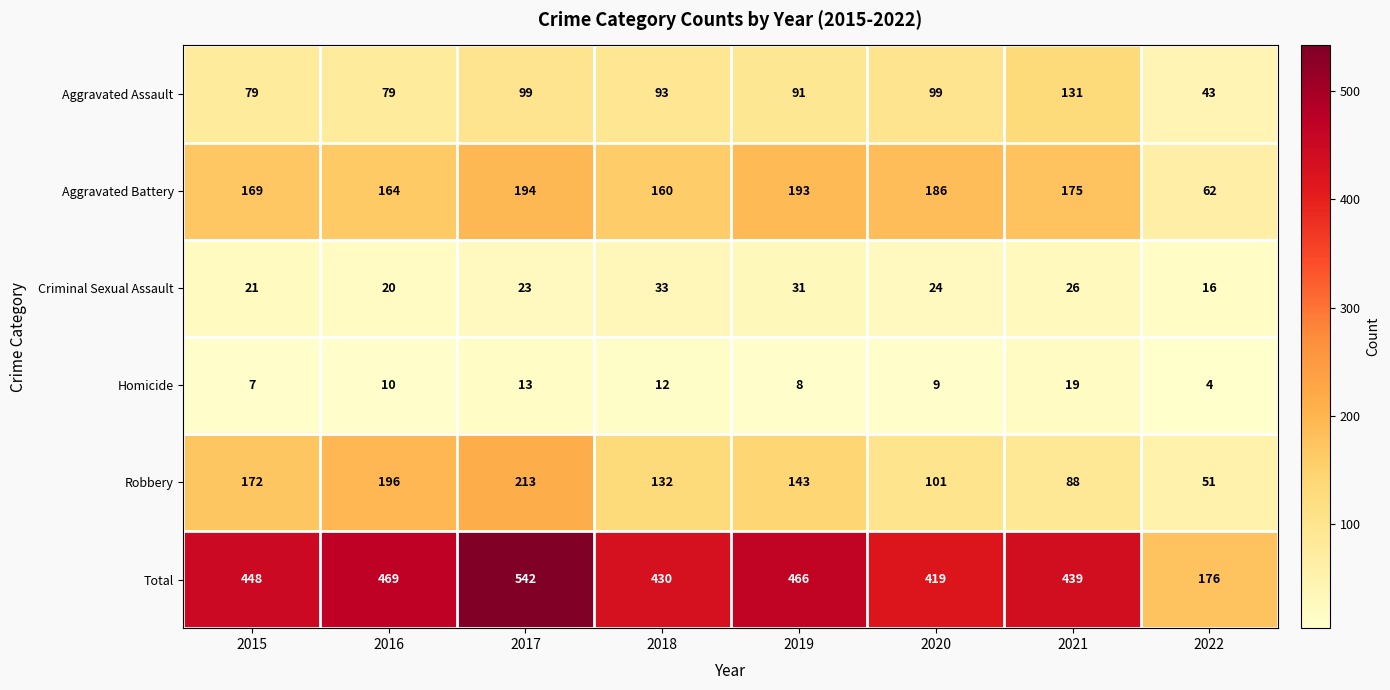

What is the difference between the highest and lowest values at 2017?

529